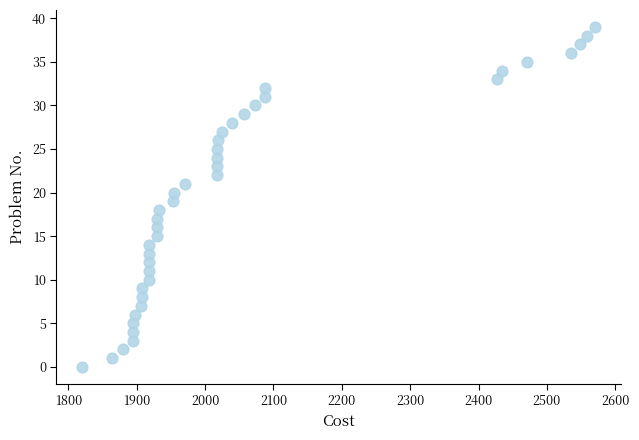

What is the range of Y values (max minus min)?

39